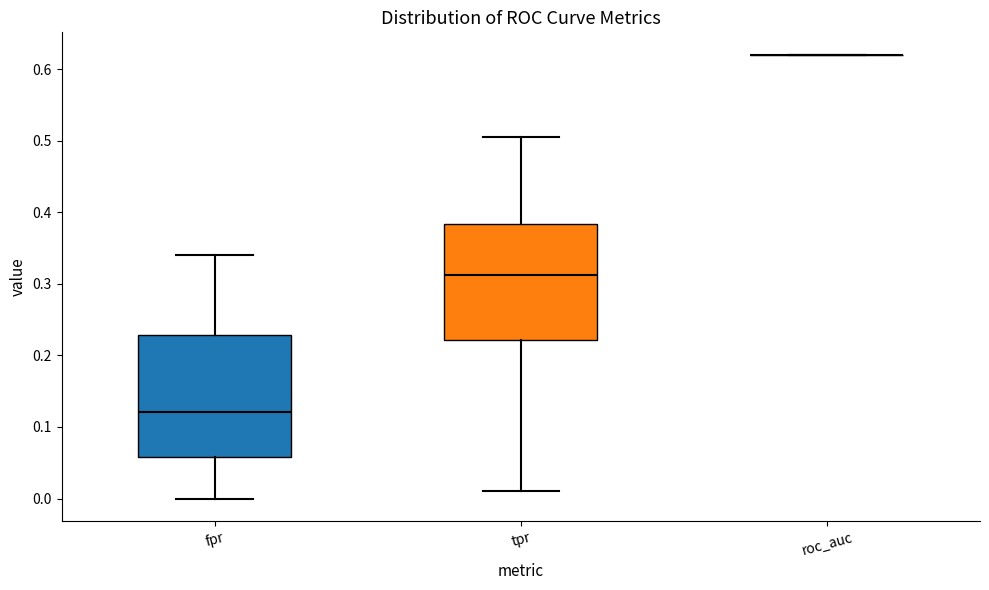

Reading left to right, read every box against the y-axis: the position of its median line, the range the box covers, and the ends of its whiskers. The values are not printed on the chart, so give them approximately, as read against the axis.

fpr: median 0.12, box 0.06 to 0.23, whiskers 0.00 to 0.34
tpr: median 0.31, box 0.22 to 0.38, whiskers 0.01 to 0.51
roc_auc: box collapsed to a line at 0.62, whiskers 0.62 to 0.62